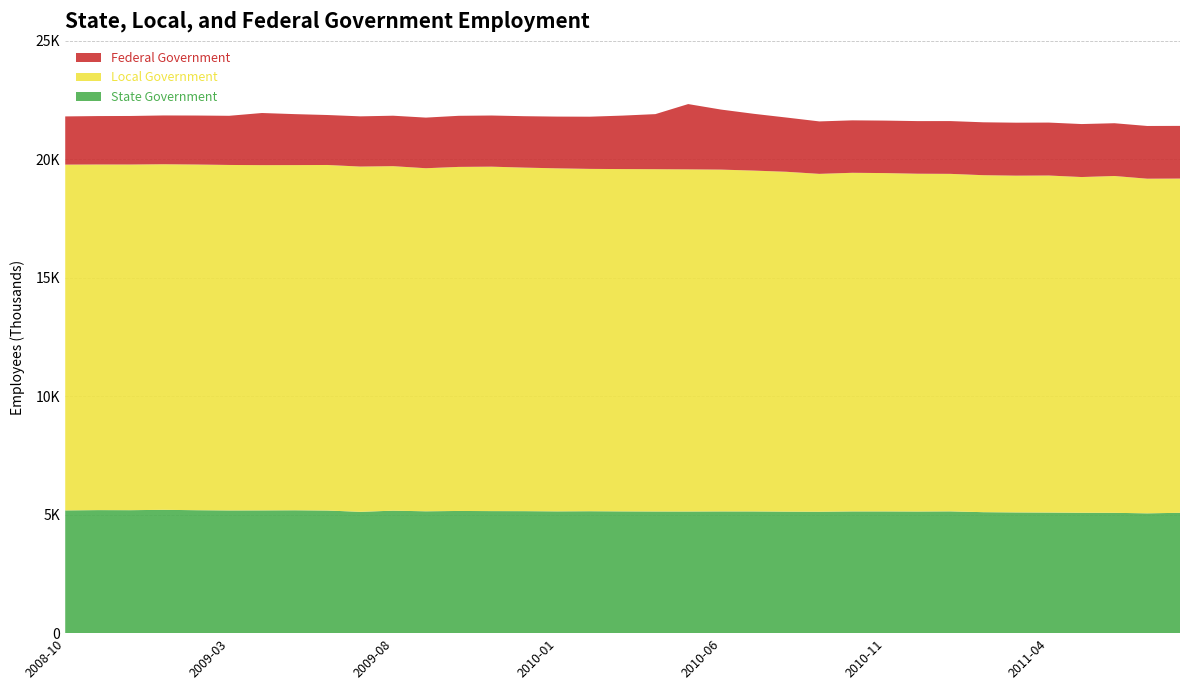

Reading left to right, list all the values displayed in this chart.

State Government: 2008-10=5182.0	2008-11=5194.0	2008-12=5191.0	2009-01=5206.0	2009-02=5190.0	2009-03=5180.0	2009-04=5182.0	2009-05=5187.0	2009-06=5176.0	2009-07=5122.0	2009-08=5170.0	2009-09=5144.0	2009-10=5158.0	2009-11=5152.0	2009-12=5150.0	2010-01=5141.0	2010-02=5147.0	2010-03=5140.0	2010-04=5136.0	2010-05=5135.0	2010-06=5139.0	2010-07=5138.0	2010-08=5130.0	2010-09=5126.0	2010-10=5139.0	2010-11=5139.0	2010-12=5135.0	2011-01=5141.0	2011-02=5107.0	2011-03=5096.0	2011-04=5091.0	2011-05=5082.0	2011-06=5079.0	2011-07=5058.0	2011-08=5080.0
Local Government: 2008-10=14595.0	2008-11=14588.0	2008-12=14590.0	2009-01=14587.0	2009-02=14591.0	2009-03=14583.0	2009-04=14573.0	2009-05=14570.0	2009-06=14586.0	2009-07=14573.0	2009-08=14542.0	2009-09=14481.0	2009-10=14523.0	2009-11=14539.0	2009-12=14501.0	2010-01=14479.0	2010-02=14450.0	2010-03=14449.0	2010-04=14448.0	2010-05=14442.0	2010-06=14428.0	2010-07=14387.0	2010-08=14345.0	2010-09=14261.0	2010-10=14293.0	2010-11=14281.0	2010-12=14258.0	2011-01=14246.0	2011-02=14224.0	2011-03=14215.0	2011-04=14226.0	2011-05=14171.0	2011-06=14218.0	2011-07=14125.0	2011-08=14108.0
Federal Government: 2008-10=2035.0	2008-11=2044.7	2008-12=2049.6	2009-01=2059.5	2009-02=2068.2	2009-03=2075.0	2009-04=2200.8	2009-05=2151.6	2009-06=2109.0	2009-07=2119.8	2009-08=2129.7	2009-09=2136.6	2009-10=2156.6	2009-11=2159.0	2009-12=2170.2	2010-01=2184.6	2010-02=2203.3	2010-03=2257.4	2010-04=2324.8	2010-05=2756.1	2010-06=2534.2	2010-07=2397.2	2010-08=2288.9	2010-09=2214.0	2010-10=2213.6	2010-11=2215.2	2010-12=2221.3	2011-01=2228.2	2011-02=2232.8	2011-03=2236.3	2011-04=2234.9	2011-05=2236.4	2011-06=2227.6	2011-07=2225.3	2011-08=2224.2